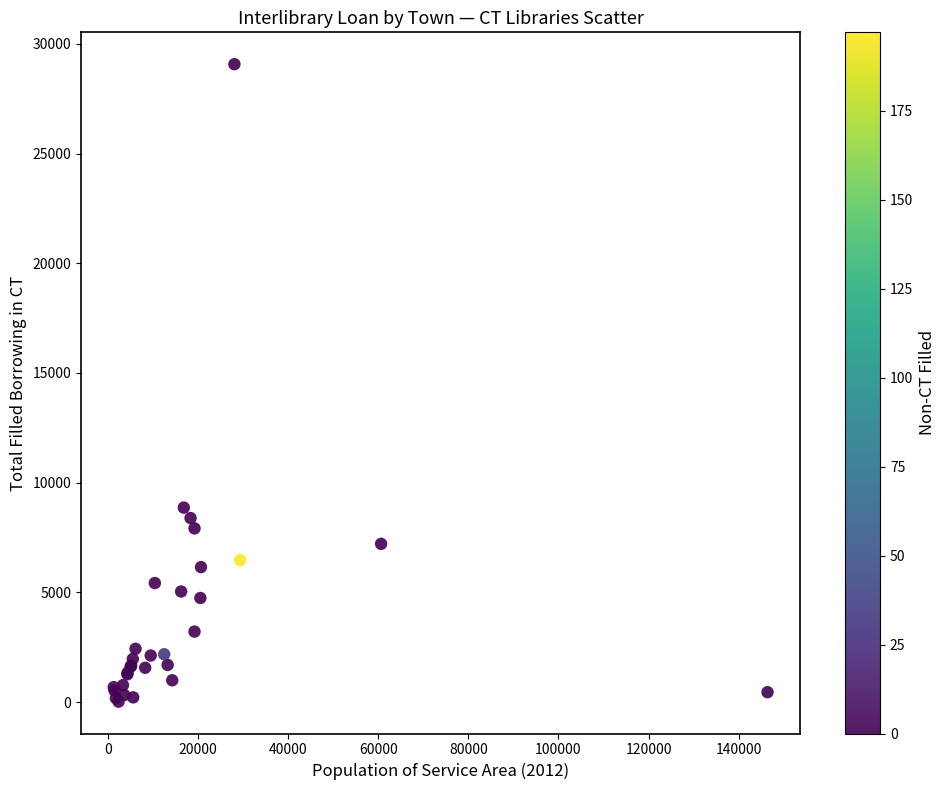

What Y value in the scatter plot is closest to 14547?

8862